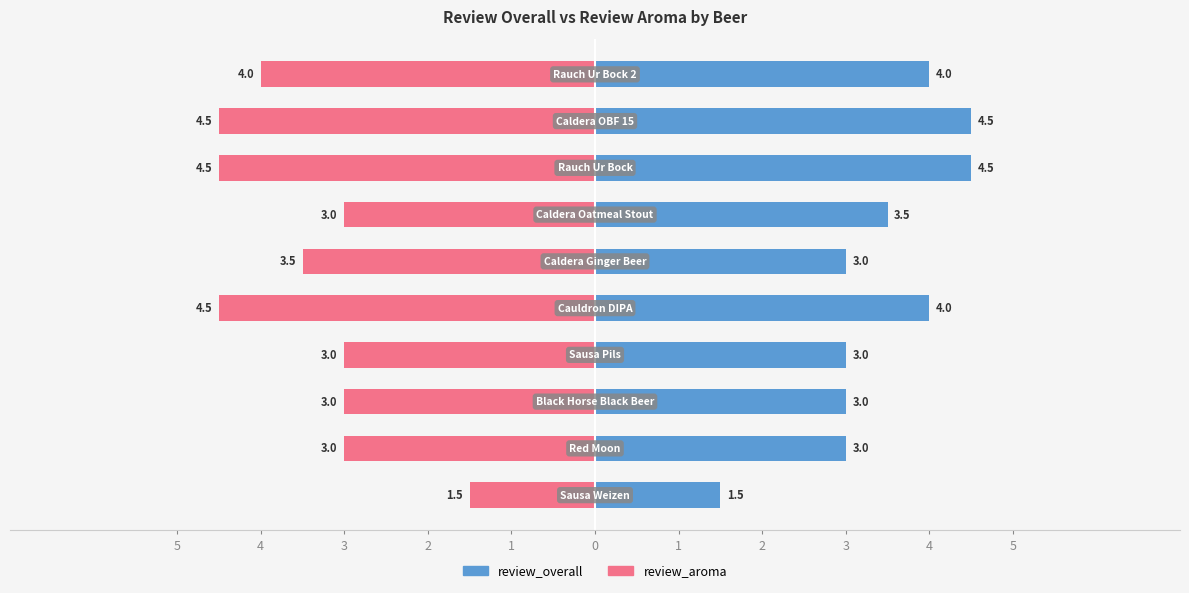

How many categories are shown in the chart?

10